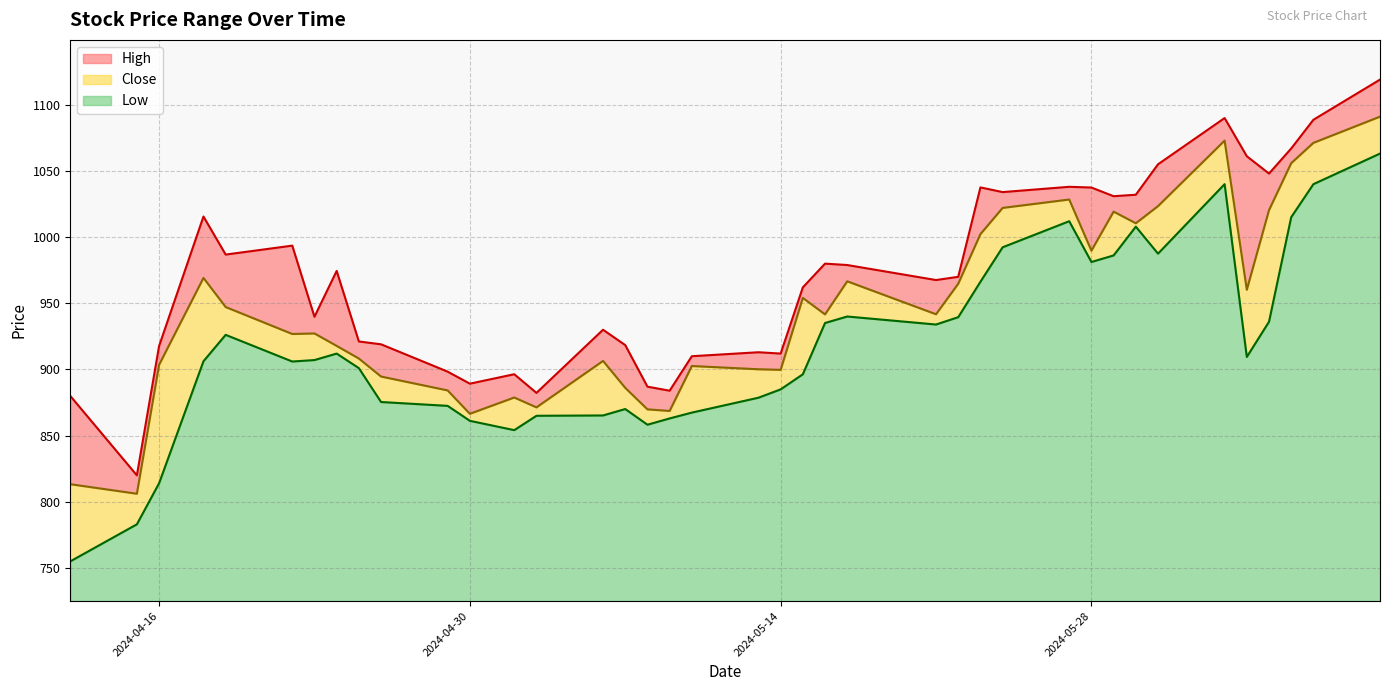

Rank the series by their maximum value, from lowest to highest.

Low, Close, High